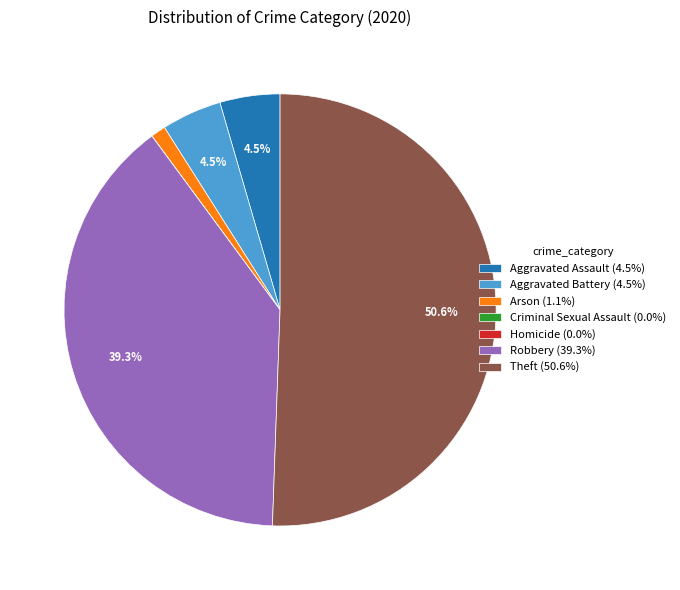

Is Robbery (39.3%) the majority of the pie?

No